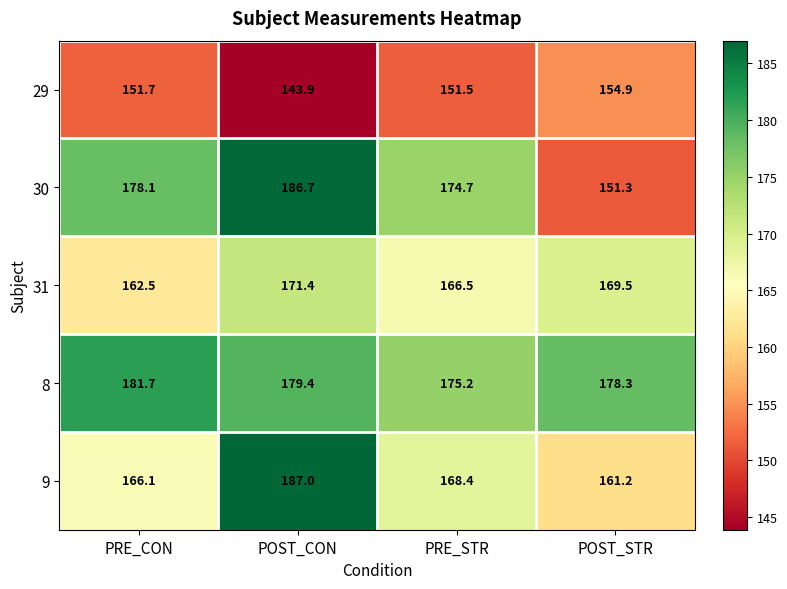

What is the sum of the 29 values at PRE_CON and POST_STR?

306.6